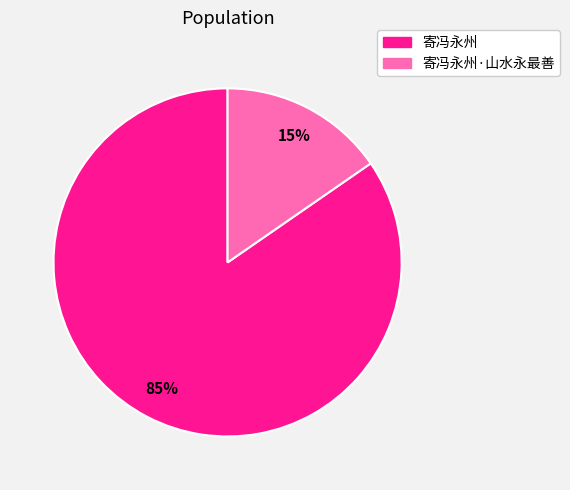

Is there any slice that represents more than half of the pie?

Yes